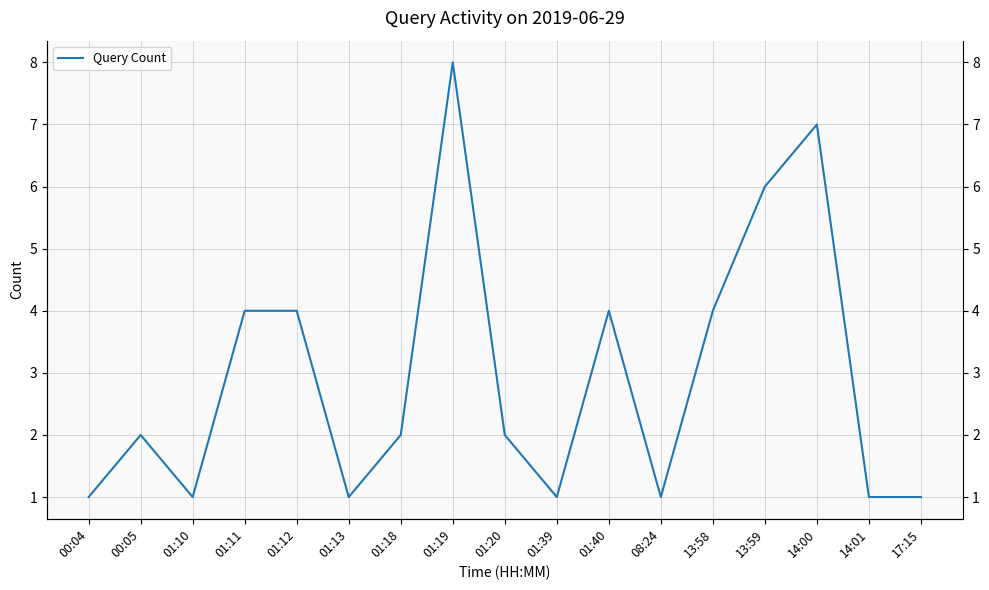

What is the ratio of the value at 08:24 to the value at 17:15?

1.0